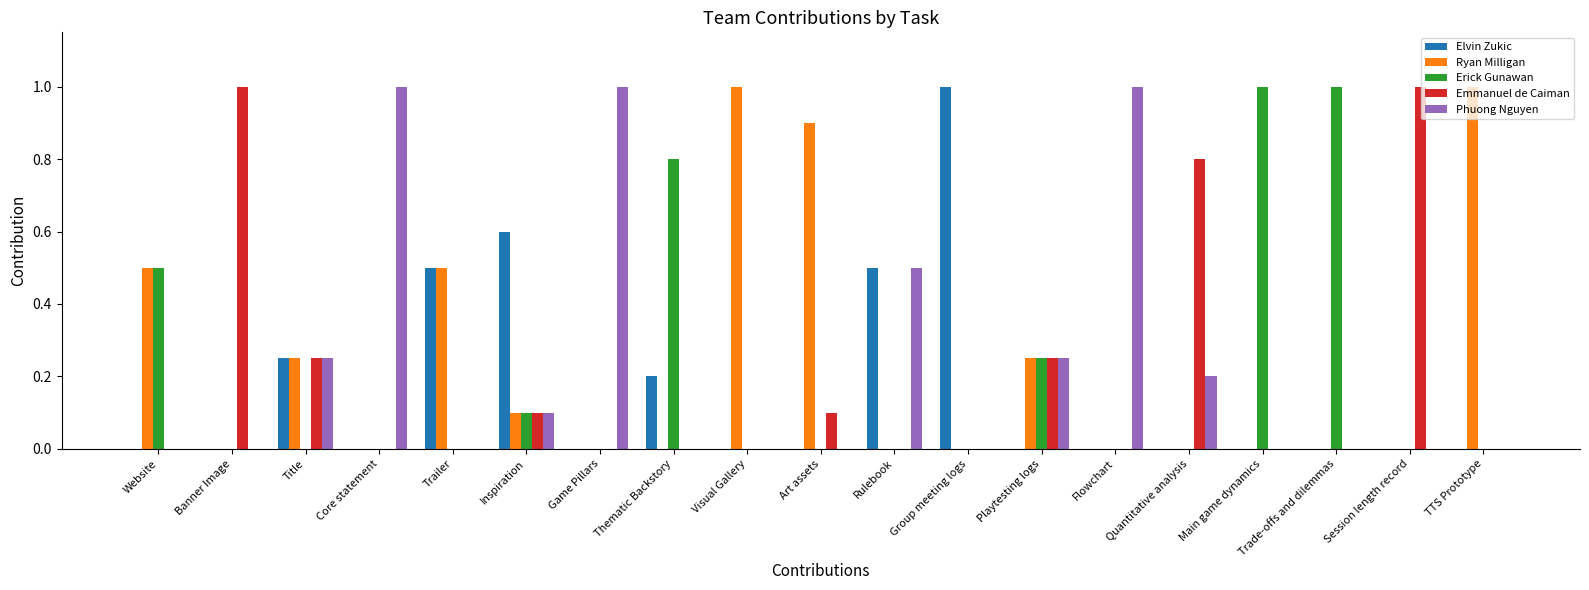

What is the sum of all Phuong Nguyen values?

4.3